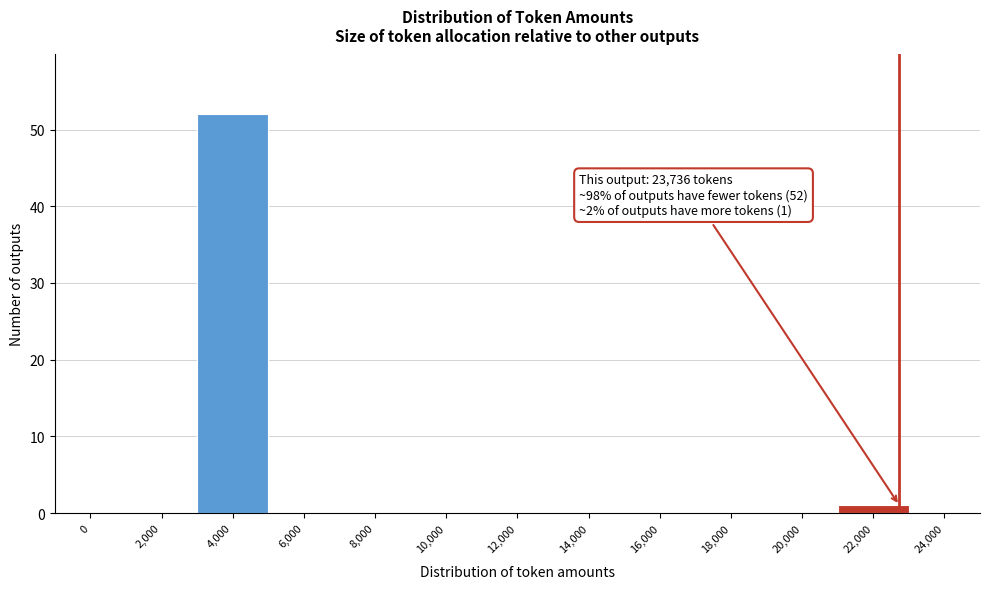

Reading right to left, extract all data points from this chart.

24,000=0	22,000=1	20,000=0	18,000=0	16,000=0	14,000=0	12,000=0	10,000=0	8,000=0	6,000=0	4,000=52	2,000=0	0=0